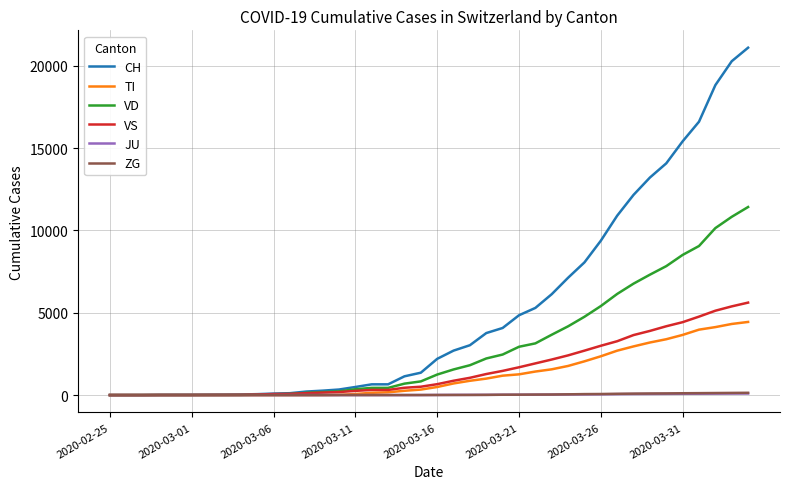

What is the maximum value for VS?

5616